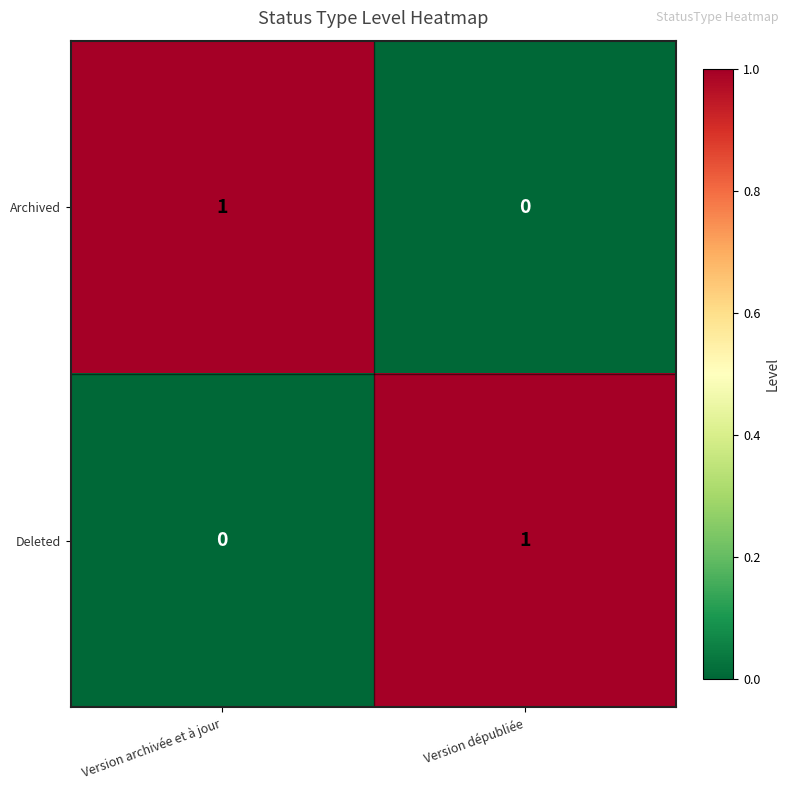

How many categories are shown in the chart?

2